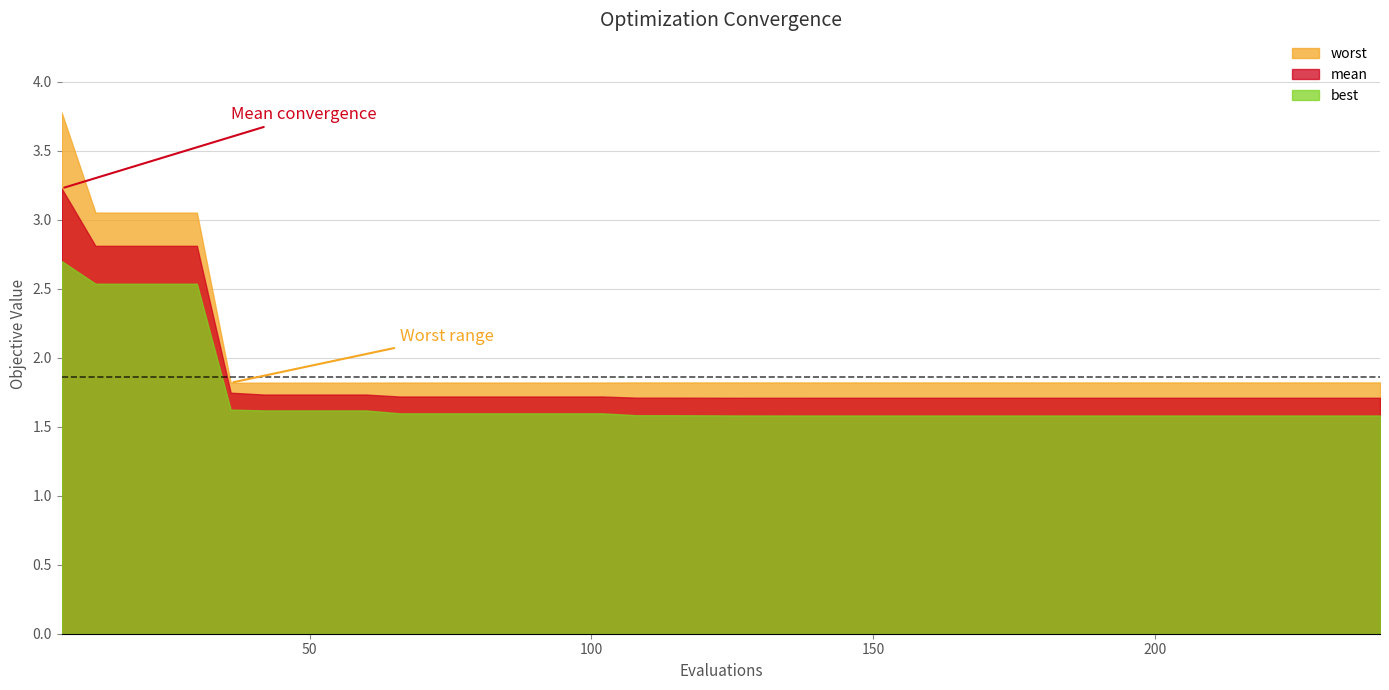

List the labels in order of worst value, smallest first.

5, 6, 7, 8, 9, 10, 11, 12, 13, 14, 15, 16, 17, 18, 22, 23, 24, 29, 30, 31, 32, 33, 34, 35, 36, 37, 38, 39, 28, 26, 27, 25, 21, 20, 19, 1, 2, 3, 4, 0